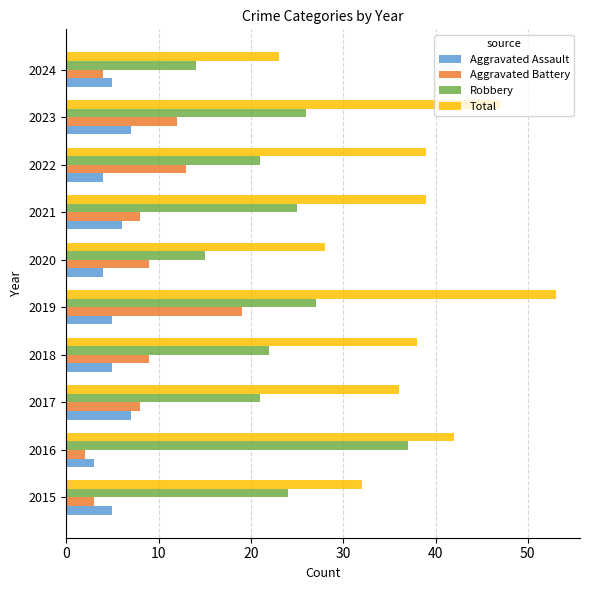

What is the difference between the highest and lowest values at 2017?

29